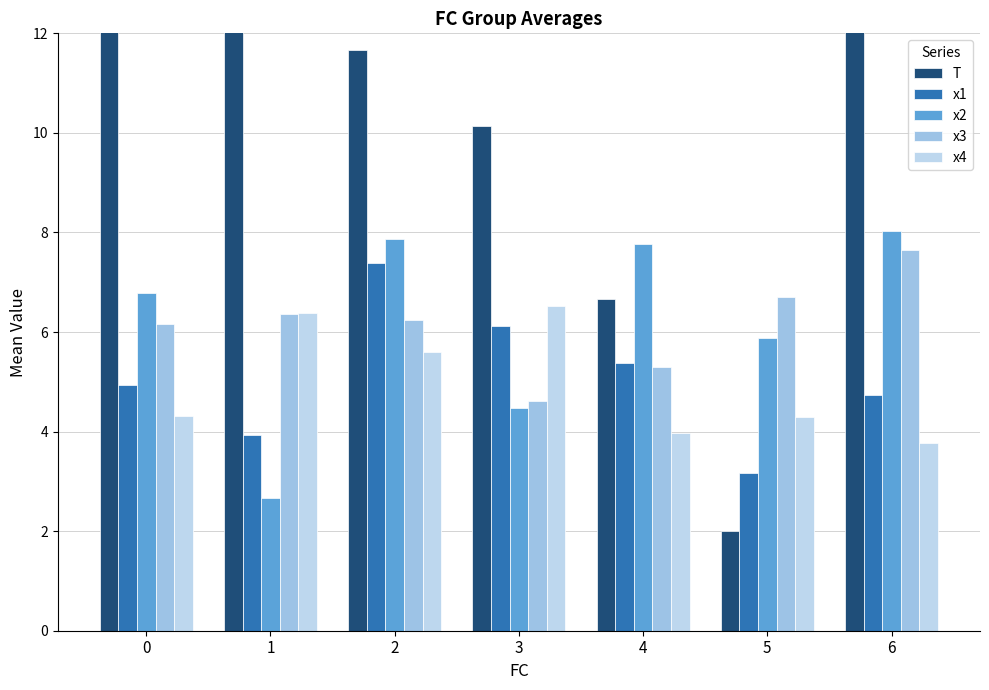

Reading left to right, extract all data points from this chart.

T: 14.0	13.0	11.7	10.1	6.7	2.0	14.0
x1: 4.9	3.9	7.4	6.1	5.4	3.2	4.7
x2: 6.8	2.7	7.9	4.5	7.8	5.9	8.0
x3: 6.2	6.4	6.3	4.6	5.3	6.7	7.6
x4: 4.3	6.4	5.6	6.5	4.0	4.3	3.8